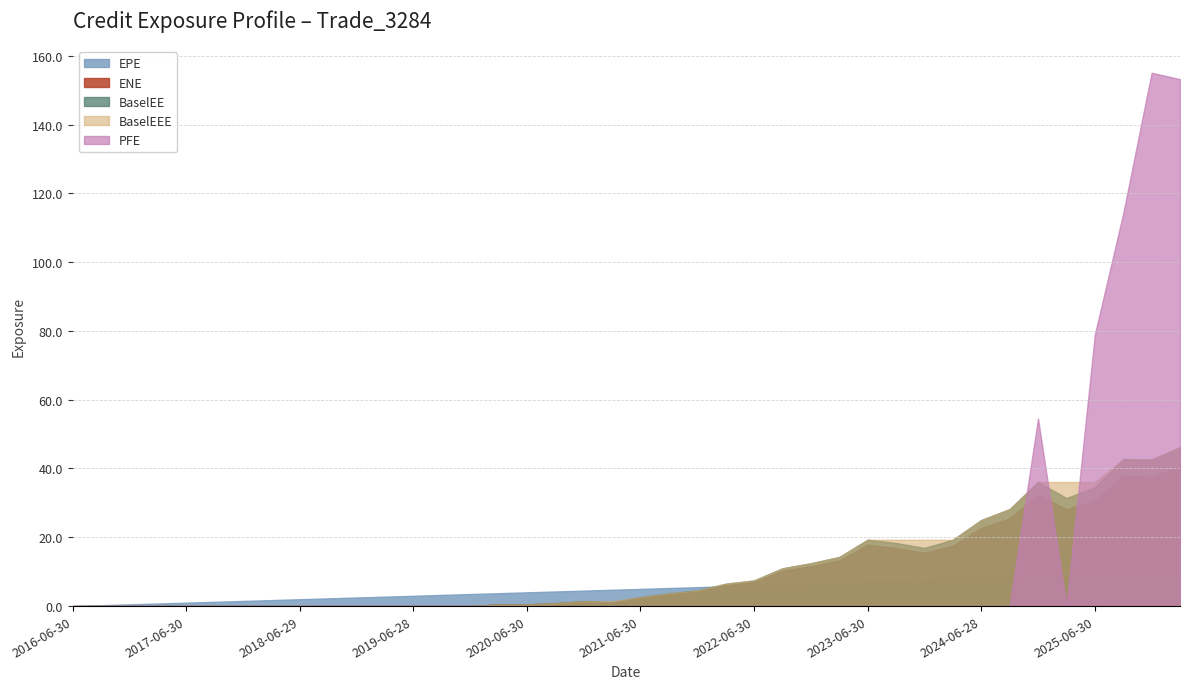

At which category does PFE reach its first local valley?

2025-03-31